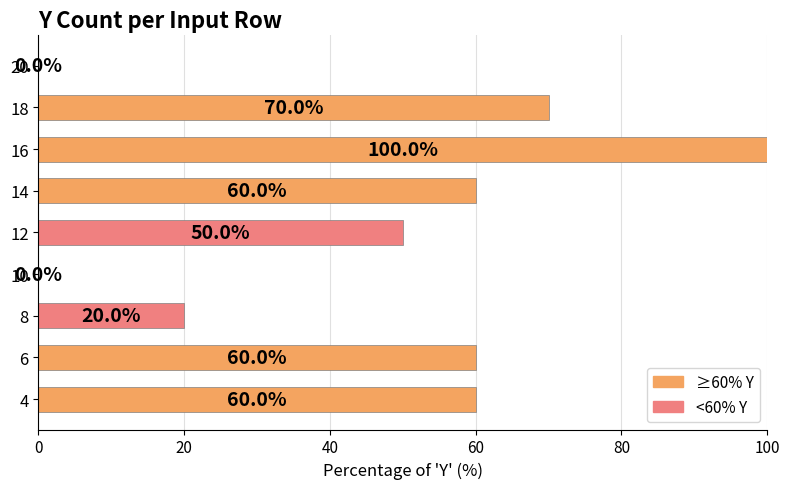

What is the sum of the values at 16 and 10?

100